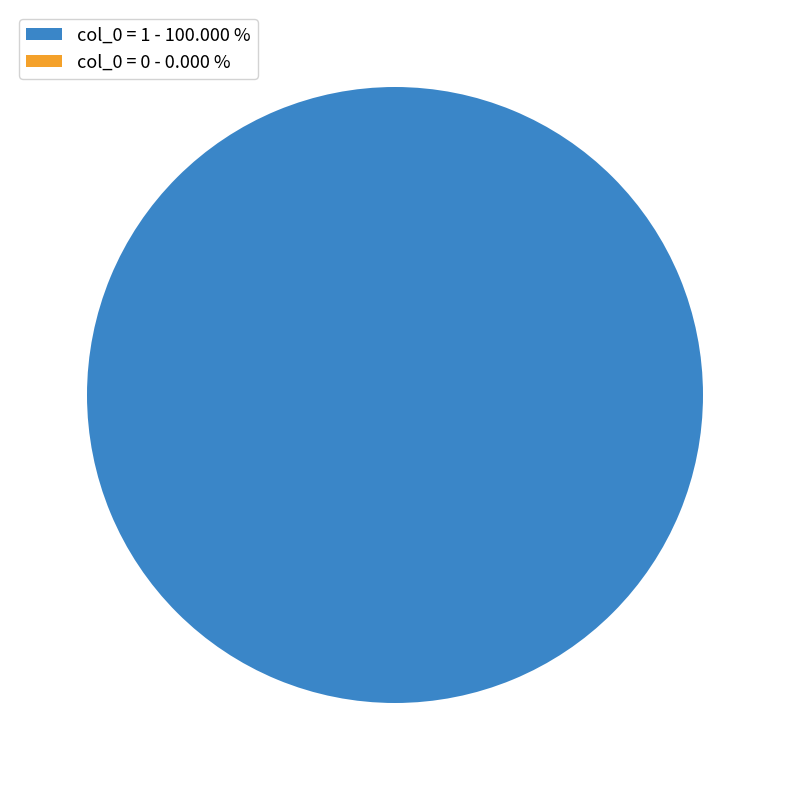

How many segments does this pie chart have?

2